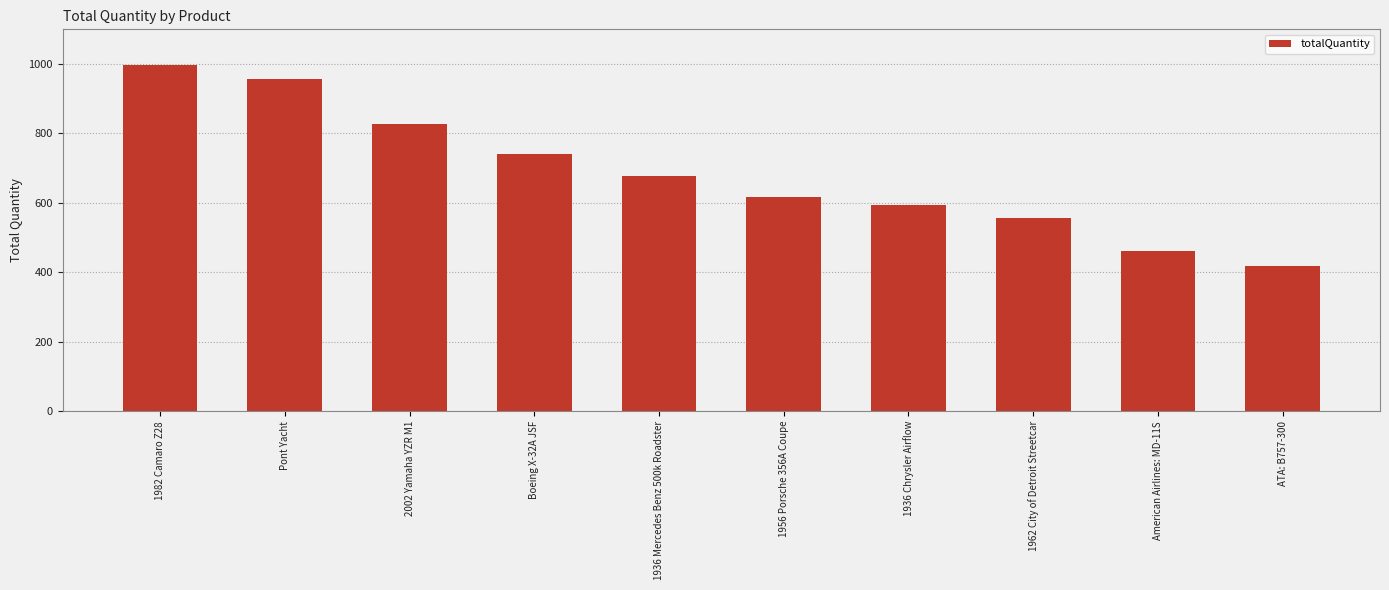

Rank the categories by value from lowest to highest.

ATA: B757-300, American Airlines: MD-11S, 1962 City of Detroit Streetcar, 1936 Chrysler Airflow, 1956 Porsche 356A Coupe, 1936 Mercedes Benz 500k Roadster, Boeing X-32A JSF, 2002 Yamaha YZR M1, Pont Yacht, 1982 Camaro Z28